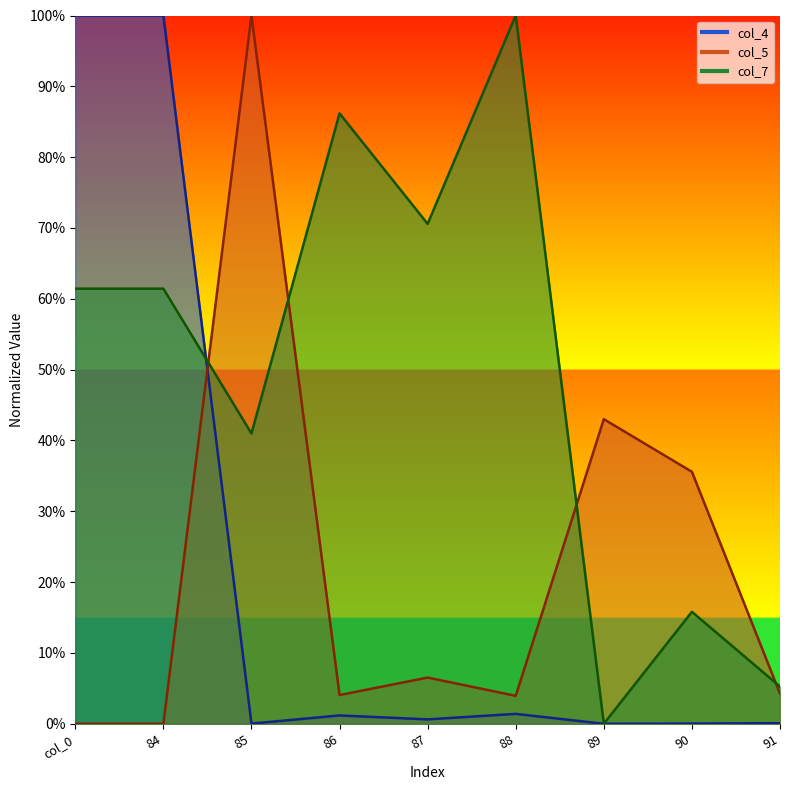

At how many categories does at least one series exceed 0?

9